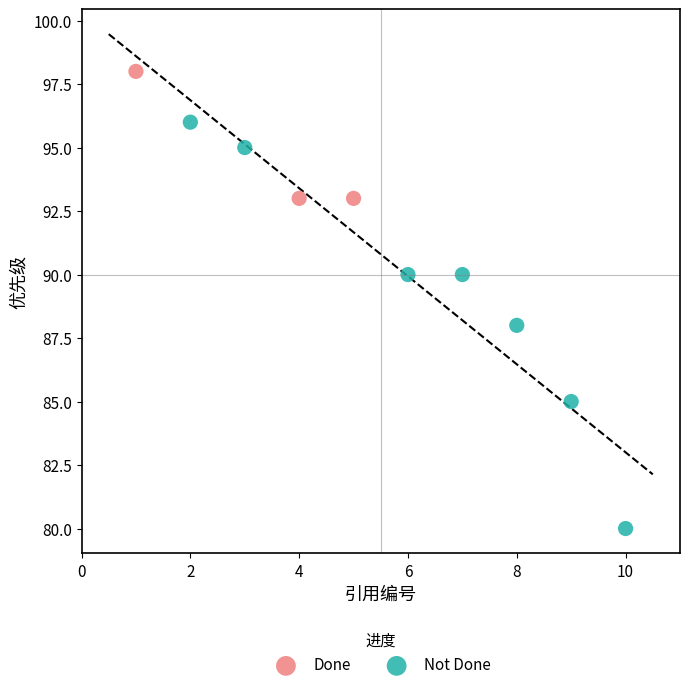

Which series contains the lowest Y value?

Not Done